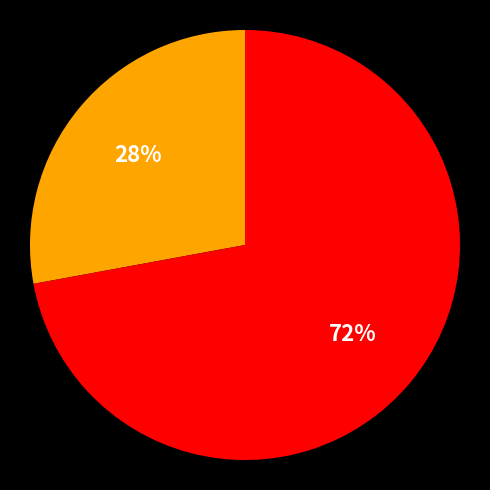

Is there a majority slice in this chart?

Yes